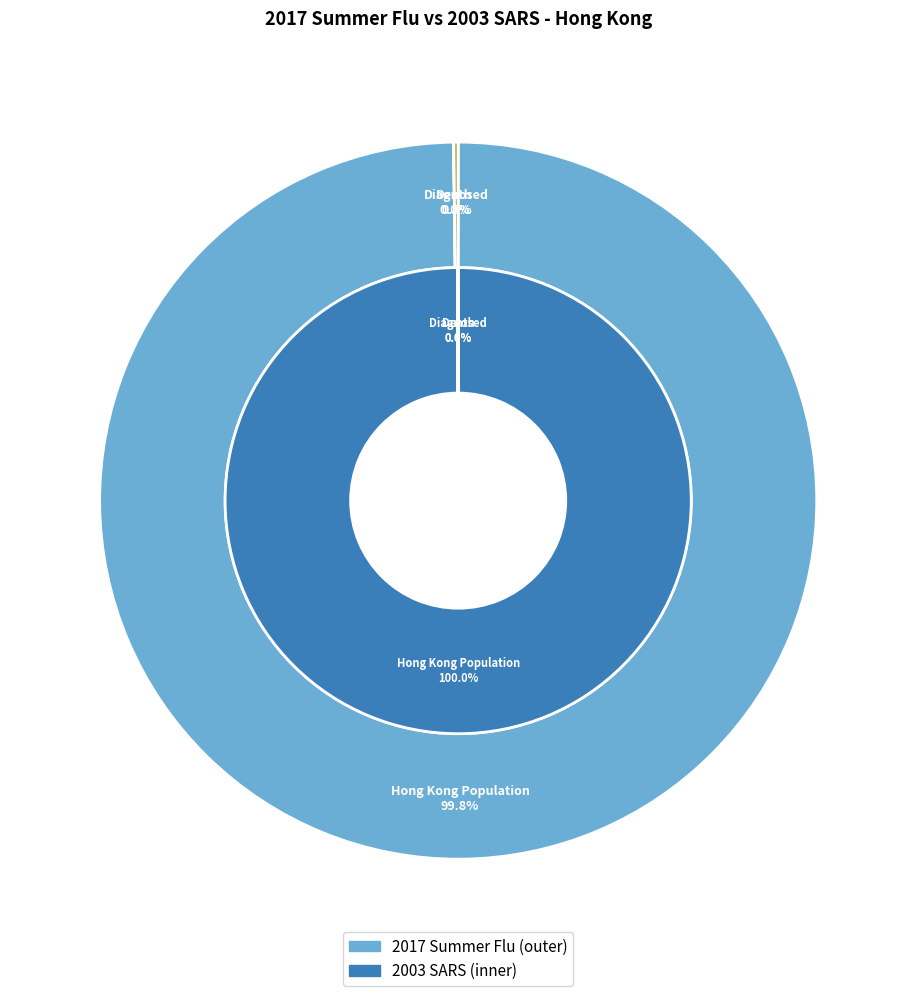

To the nearest percent, what is the difference between the Hong Kong Population and Diagnosed slice percentages?

100%